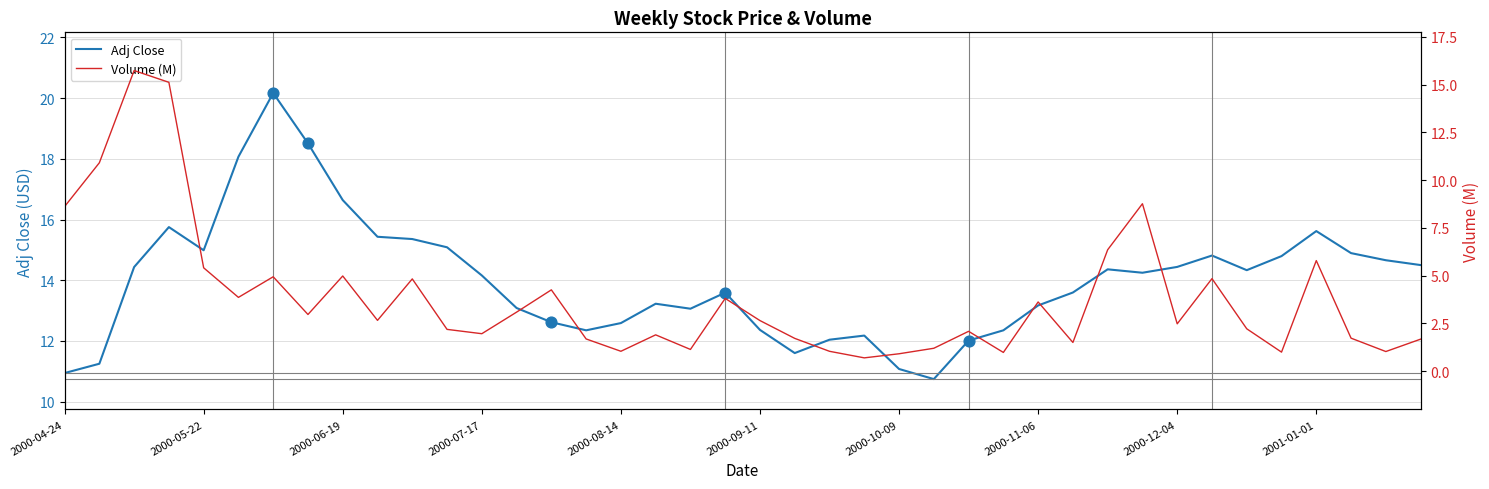

What are all the series names shown in the legend?

Adj Close, Volume